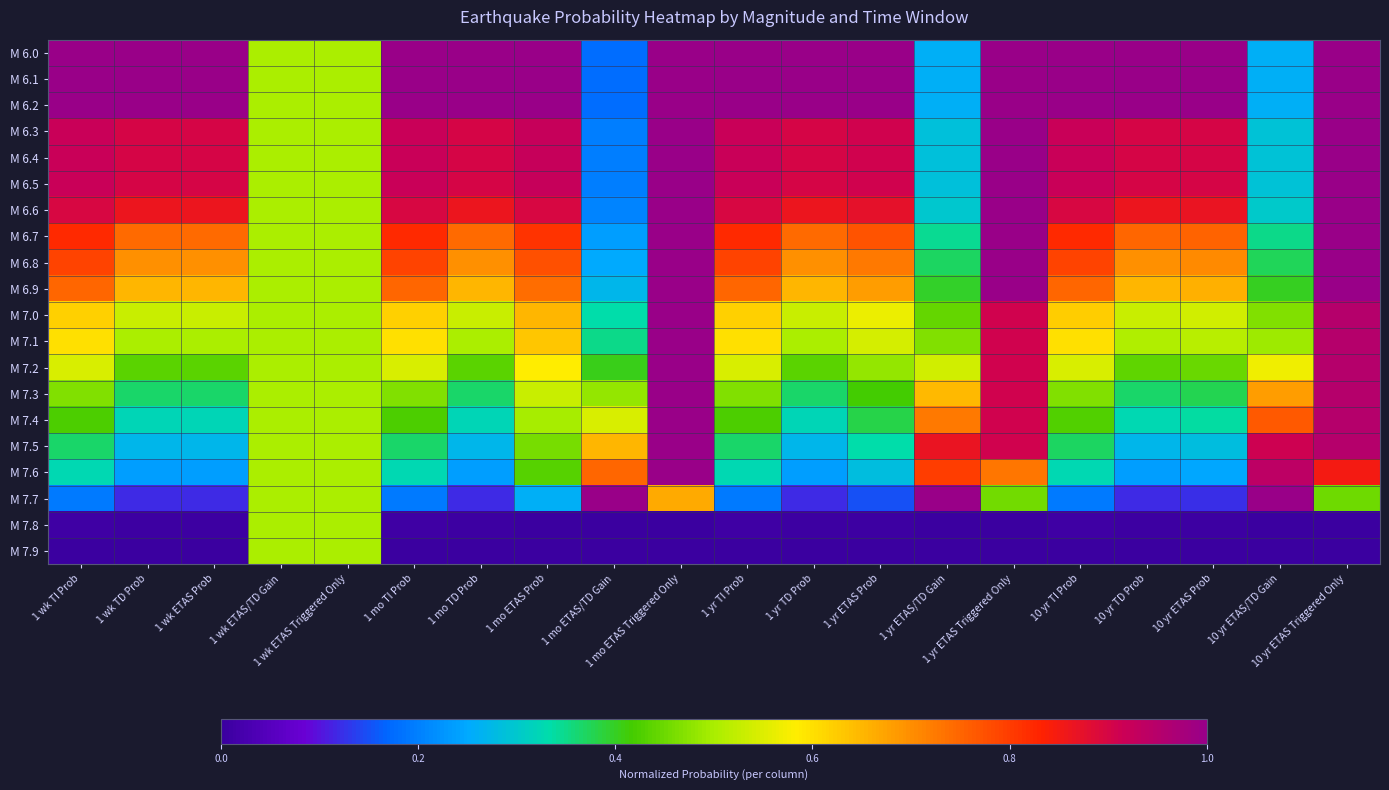

Which category has the highest value across all series?

1 wk TI Prob